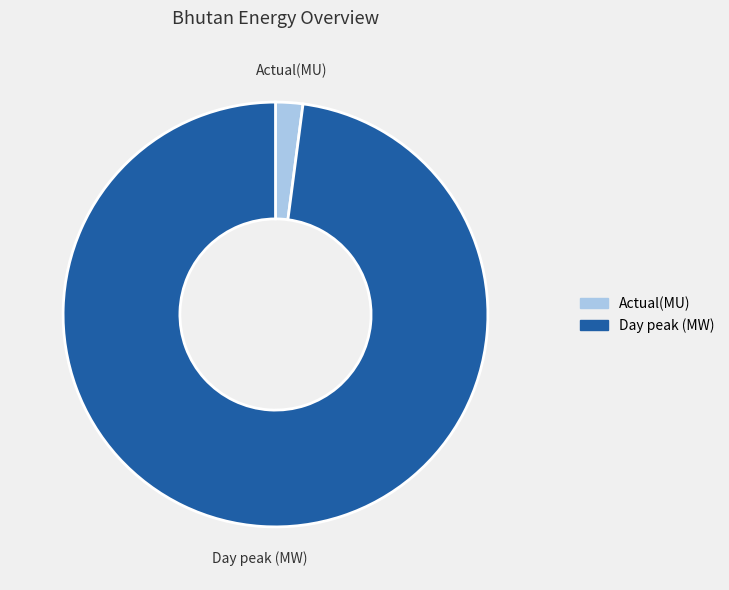

Does Actual(MU) represent more than half of the total?

No